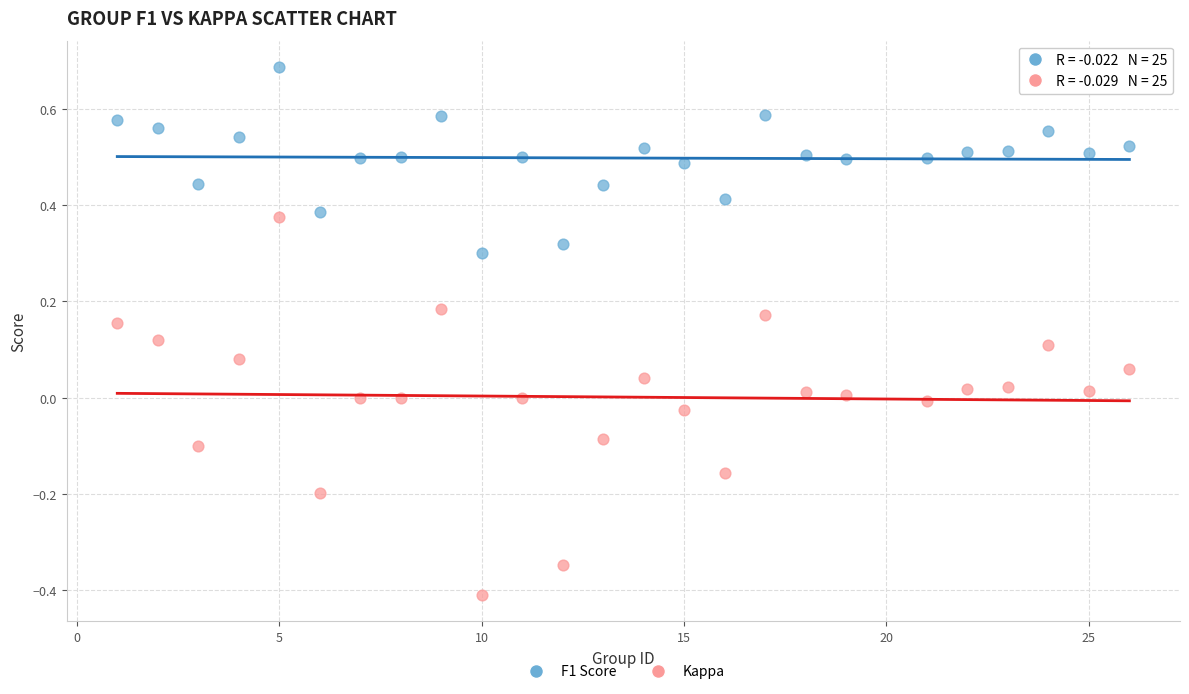

Across all data points, what is the range of Y values (max minus min)?

1.1